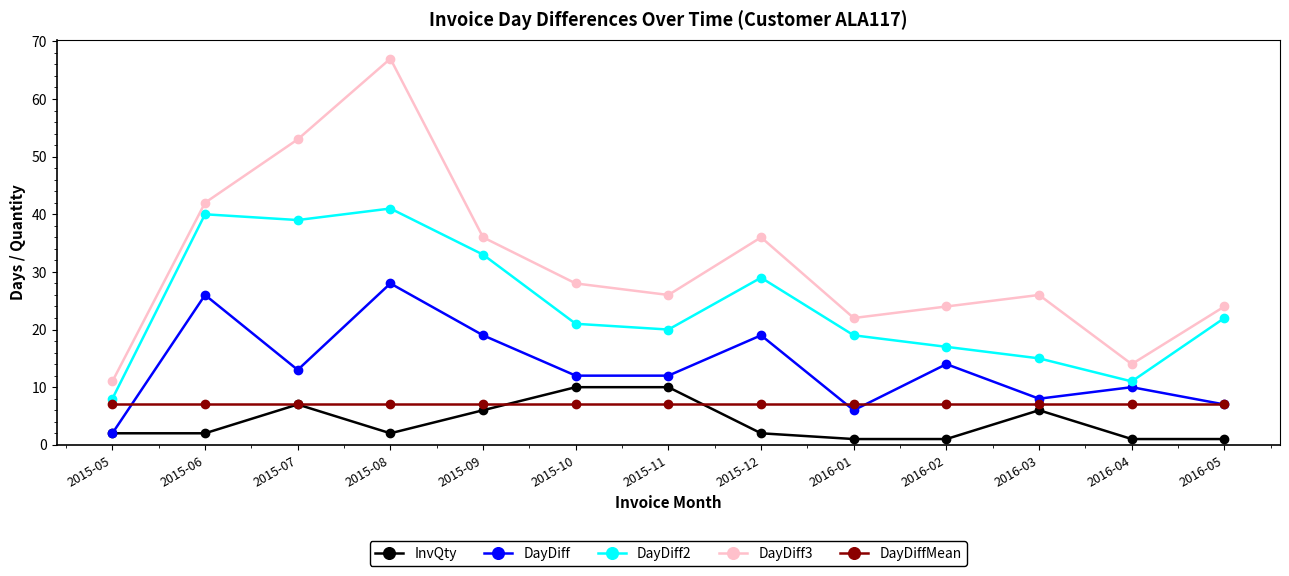

Between 2015-07 and 2015-08, which series saw the biggest shift?

DayDiff